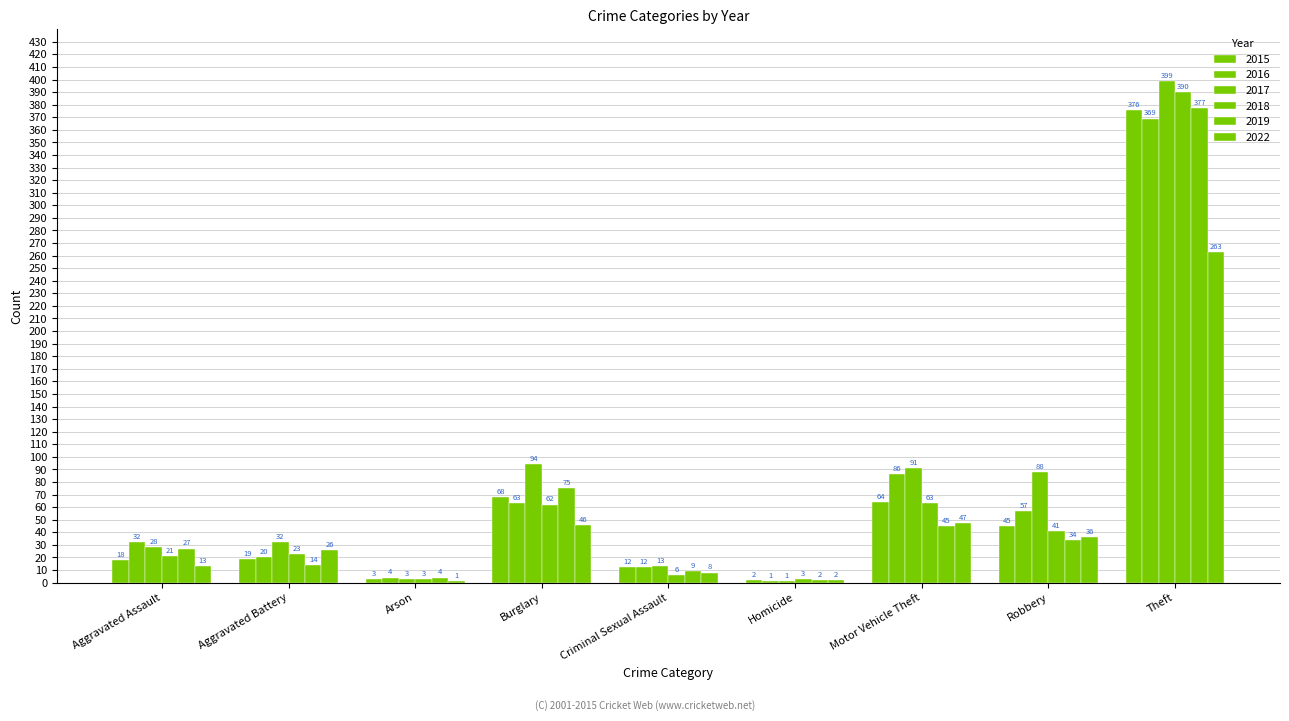

The 2018 series shows 21 at Aggravated Assault. True or false?

True